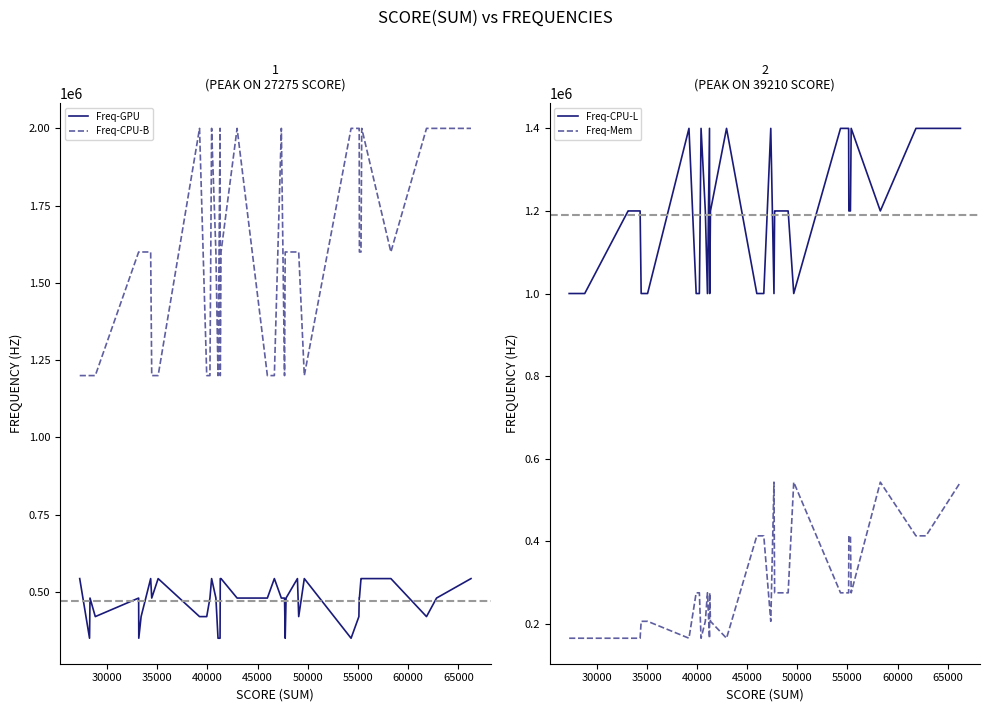

What is the highest value of the Freq-CPU-L series?

1400000